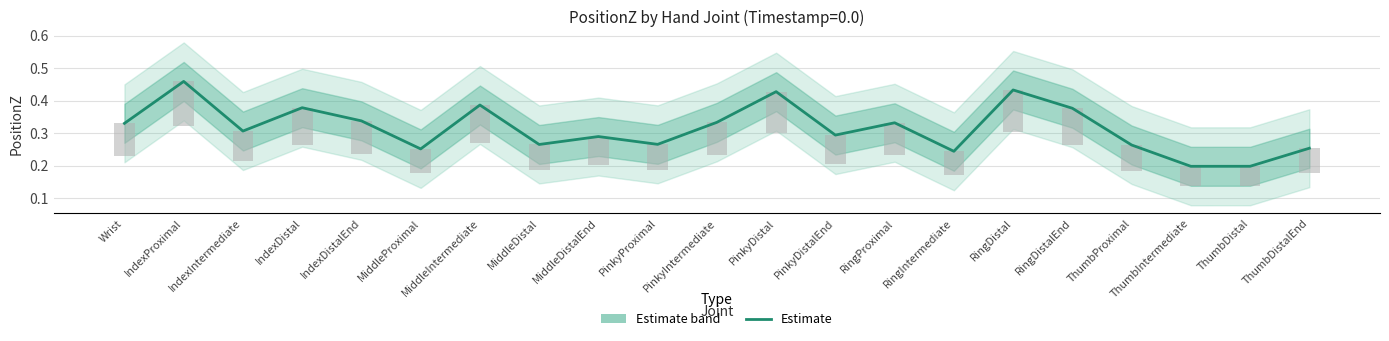

Where is the data nearest to the value 0?

ThumbIntermediate